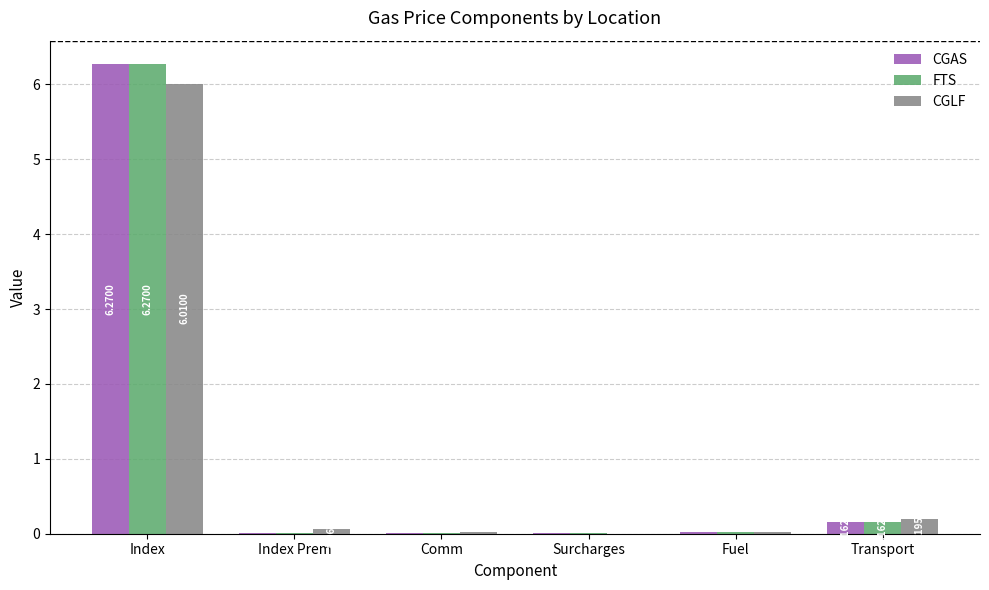

At which category is the sum across all series the highest?

Index